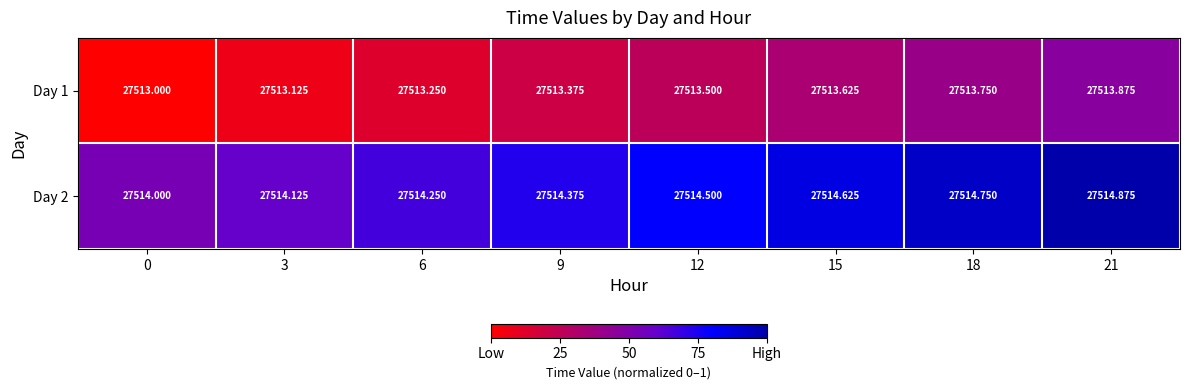

Is the value of Day 1 at 12 greater than the value of Day 2 at 3?

No